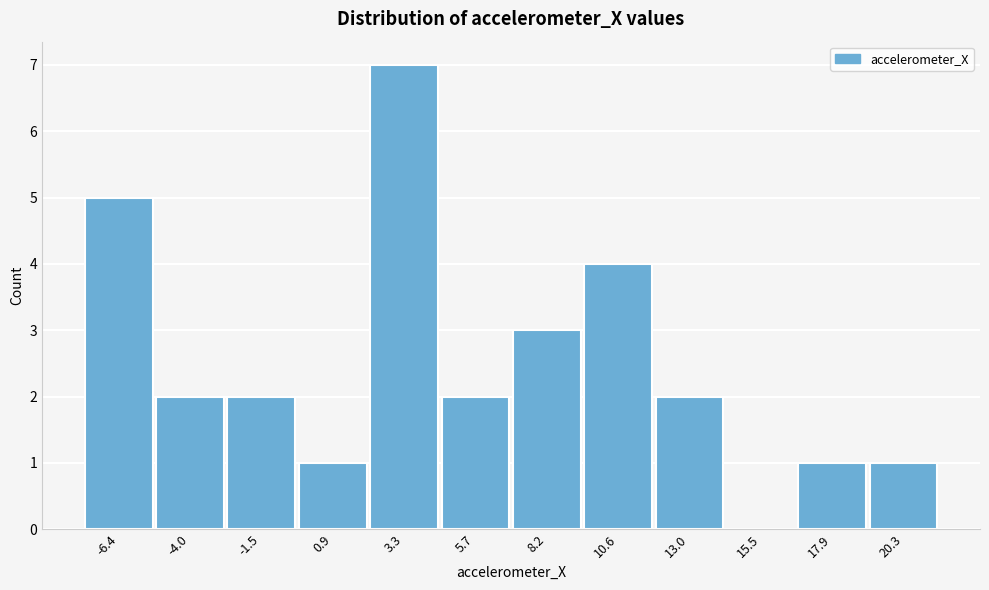

Reading right to left, list all the values displayed in this chart.

20.3=1	17.9=1	15.5=0	13.0=2	10.6=4	8.2=3	5.7=2	3.3=7	0.9=1	-1.5=2	-4.0=2	-6.4=5